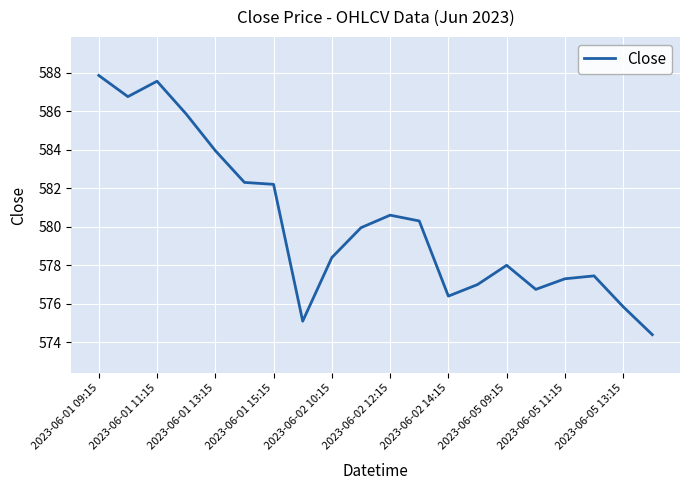

How many lines are shown in the chart?

1